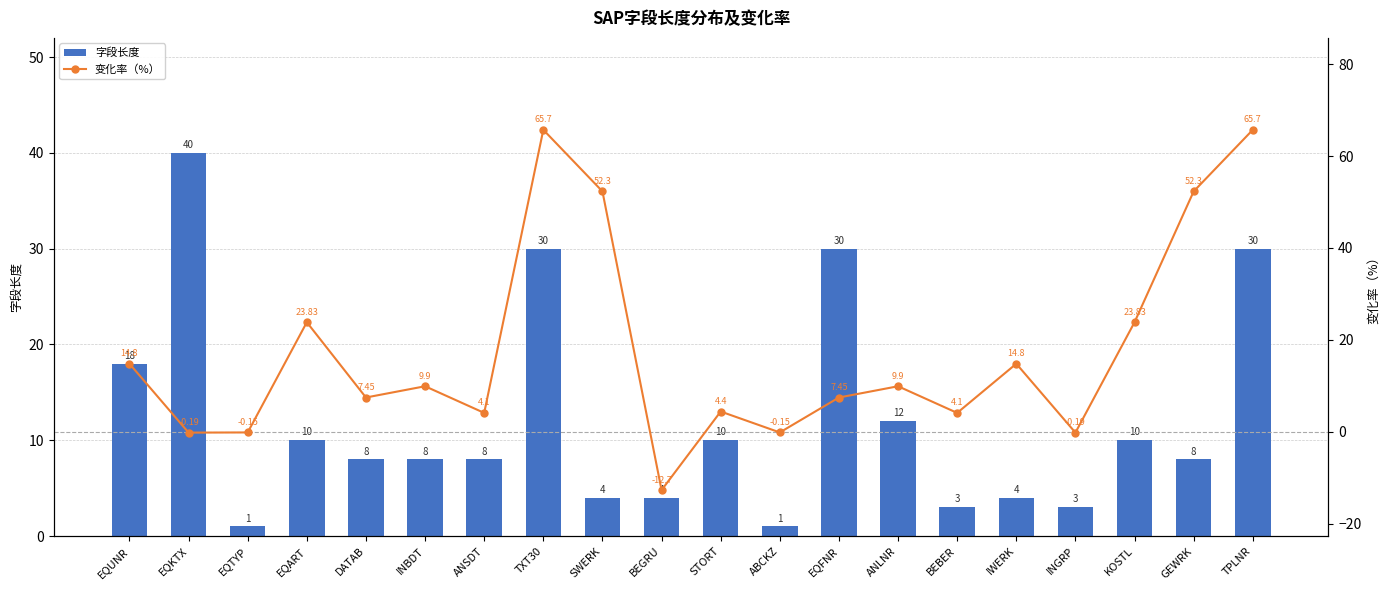

Rank the series by their maximum value, from highest to lowest.

变化率（%）, 字段长度